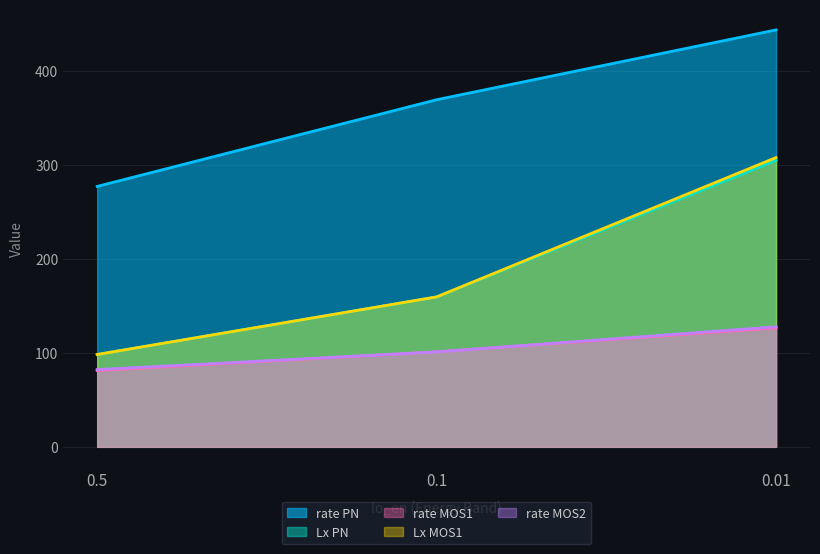

The value of Lx_0864080901MOS1 at 0.5 is 98.2. True or false?

True